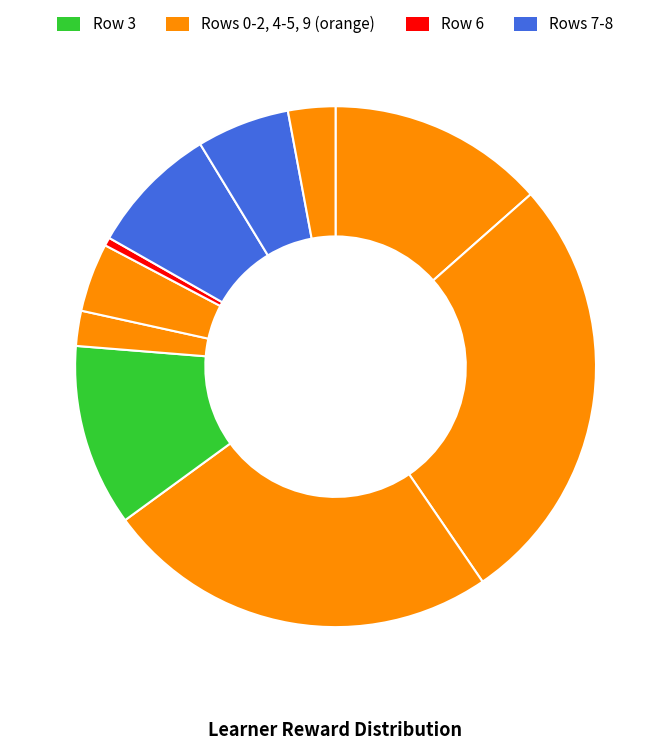

How many segments does this pie chart have?

10